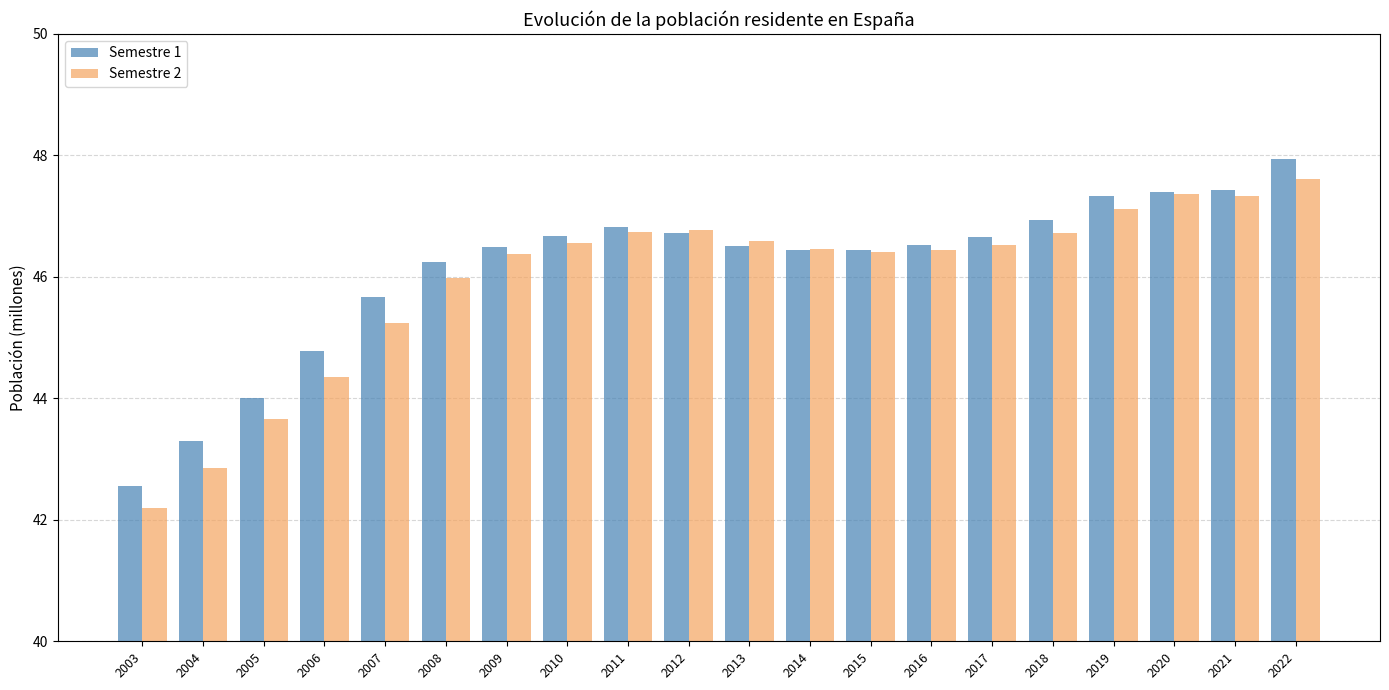

Is the value of Semestre 1 at 2015 greater than the value of Semestre 2 at 2005?

Yes